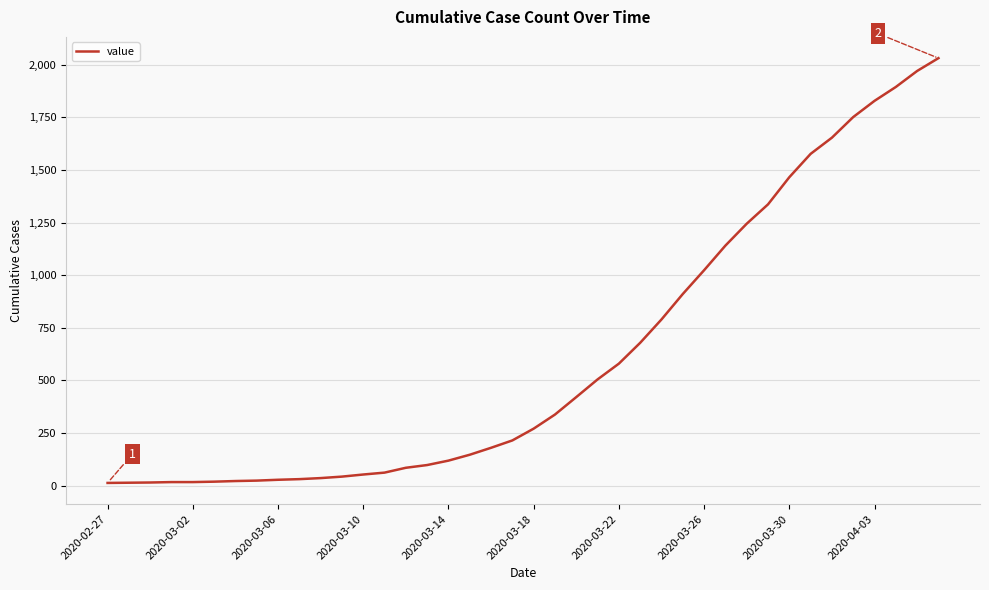

What is the sum of all values?

24656